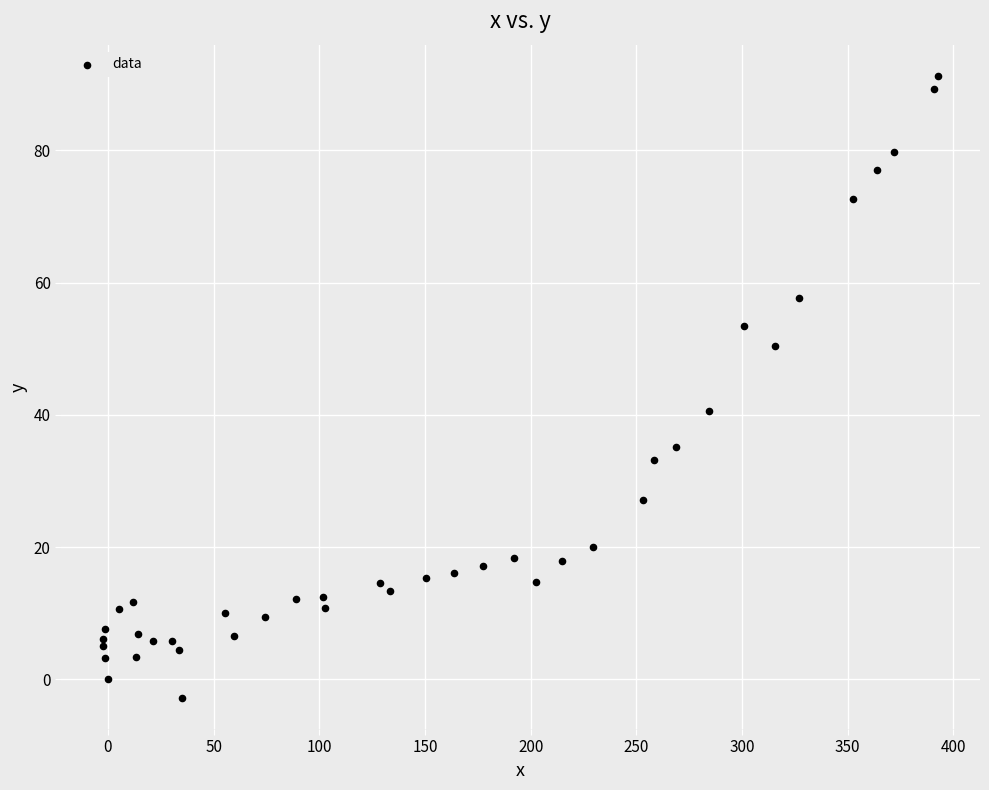

What Y value in the scatter plot is closest to 44?

40.6